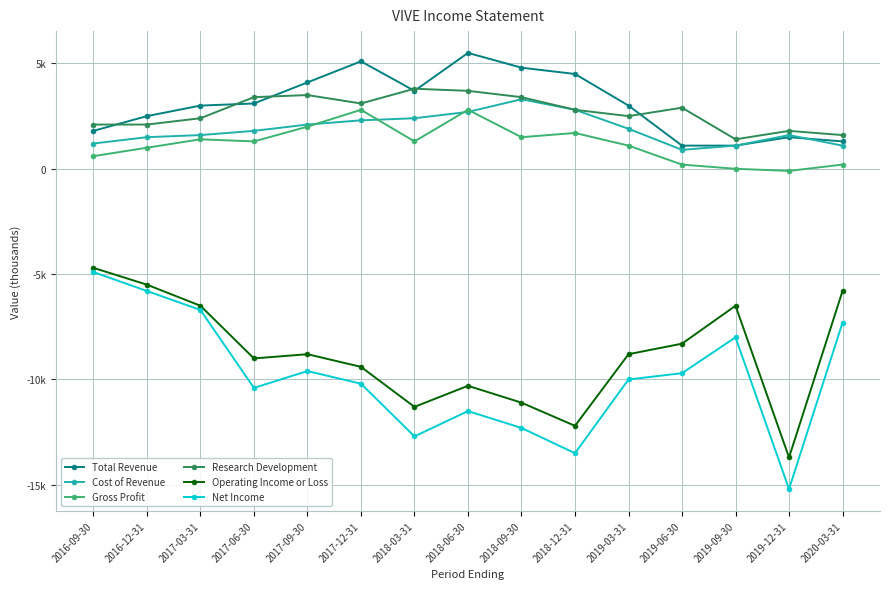

True or false: Research Development and Net Income cross at least once.

False